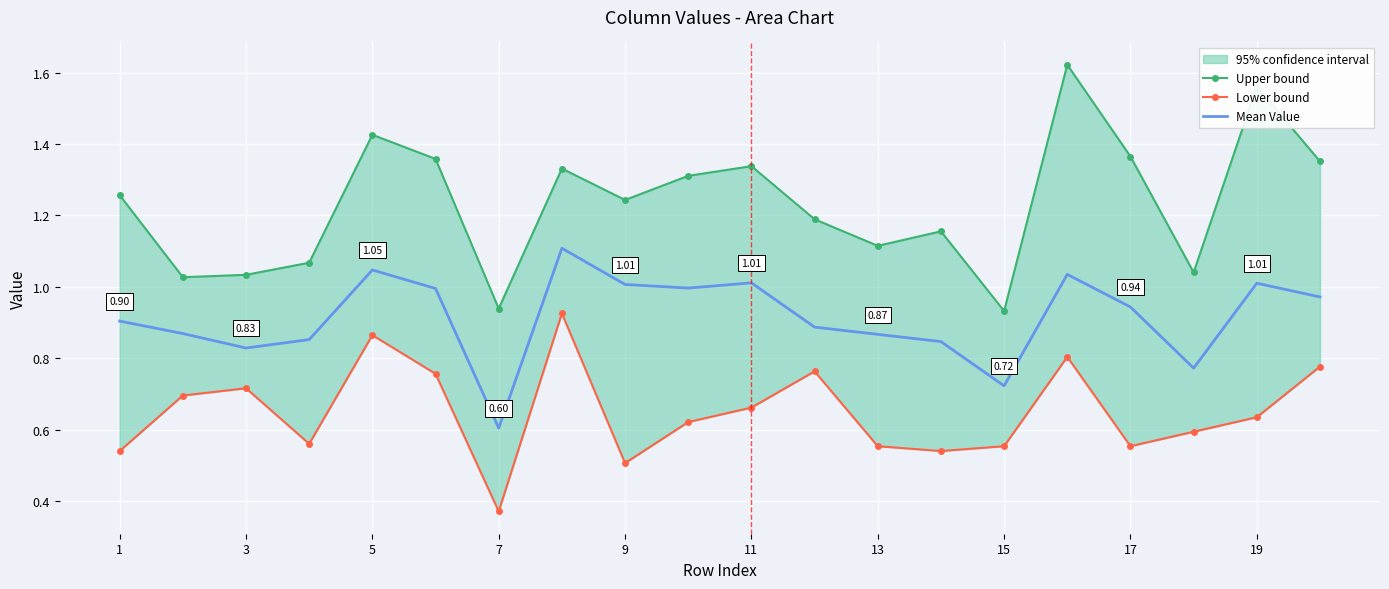

What is the value of the Lower bound point at the 7th from the left?

0.4